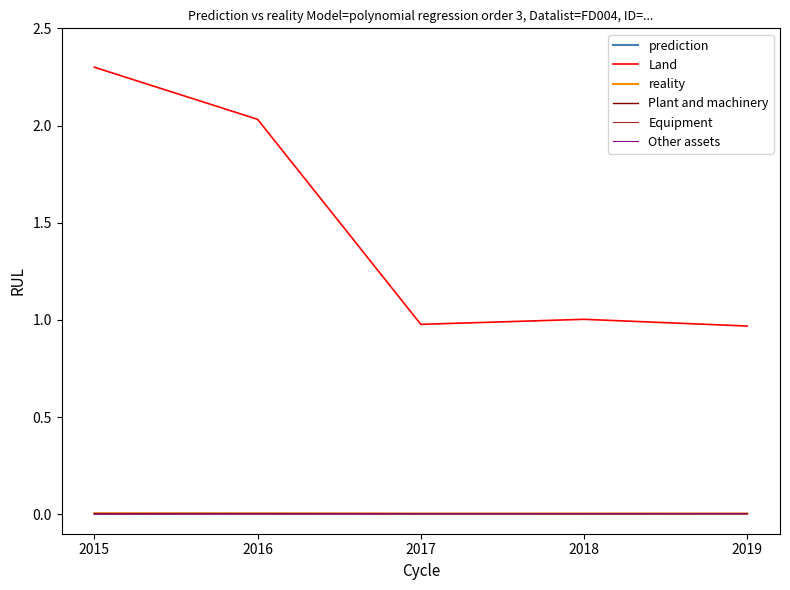

Which category has the highest value across all series?

2015